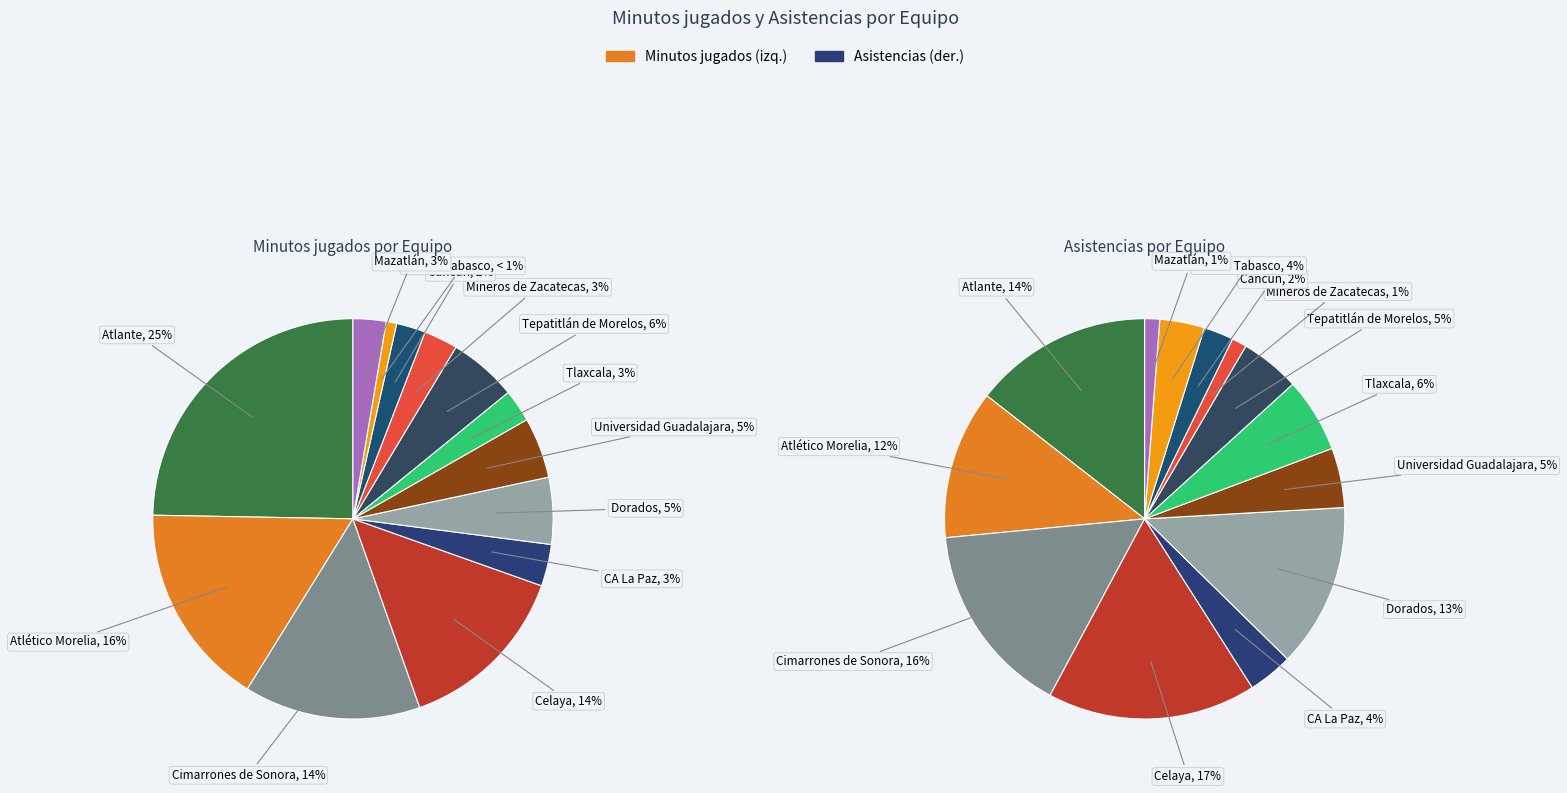

How many slices are in this pie chart?

13